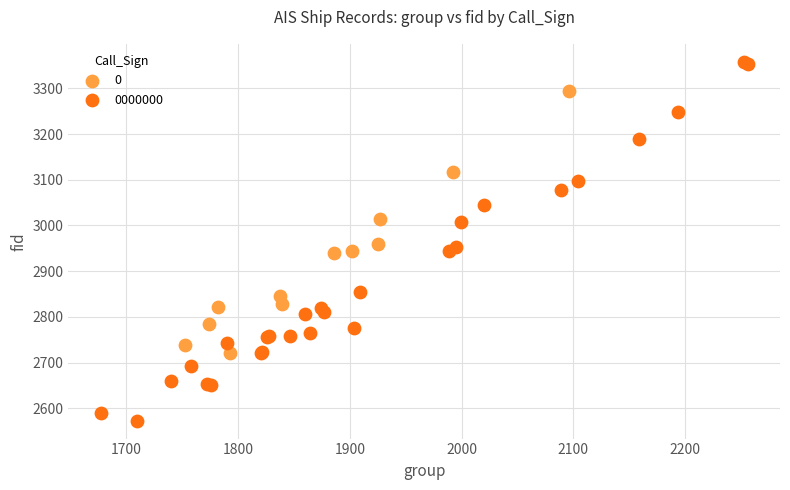

Which series contains the highest Y value?

0000000